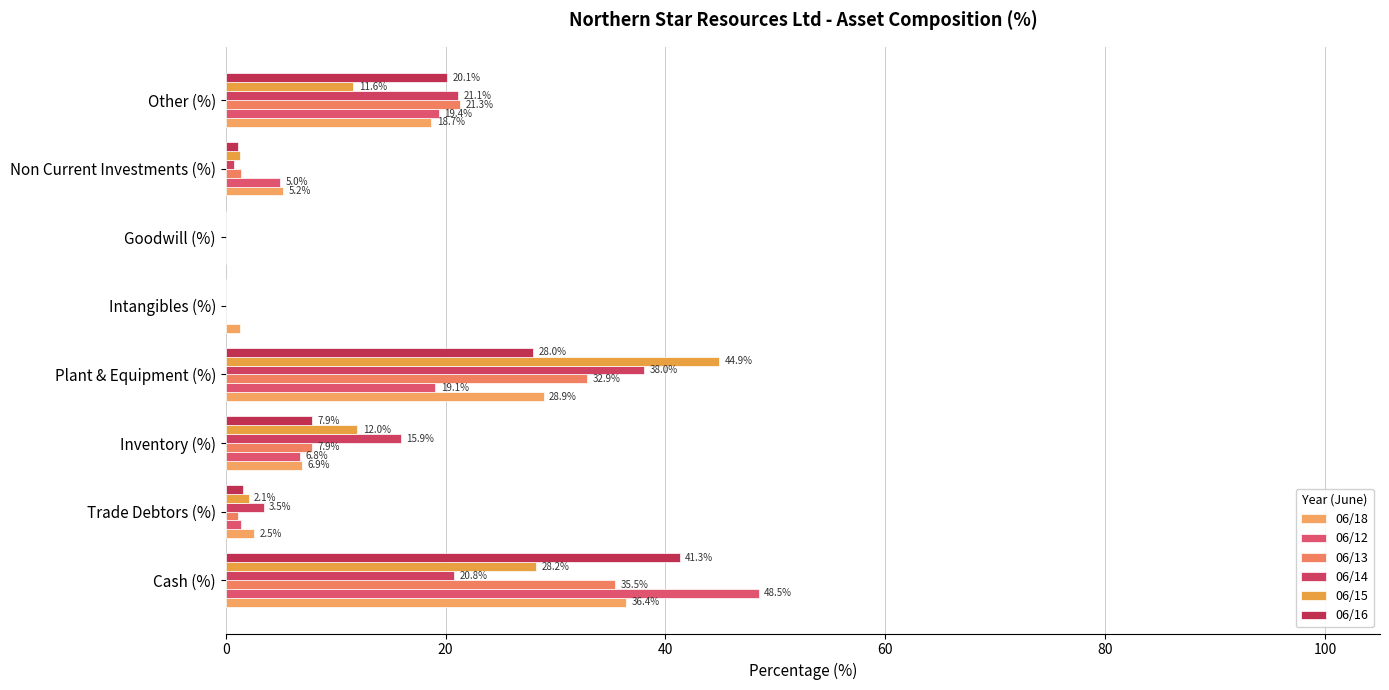

How many data points in 06/13 are above 7?

4